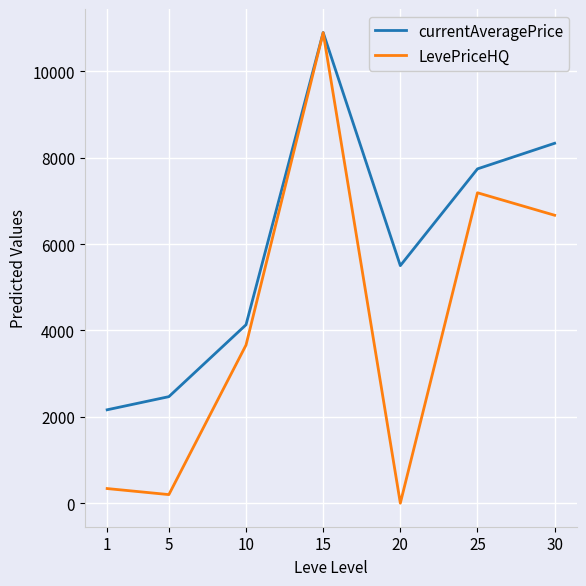

In currentAveragePrice, how many points are higher than both neighbors (excluding endpoints)?

1